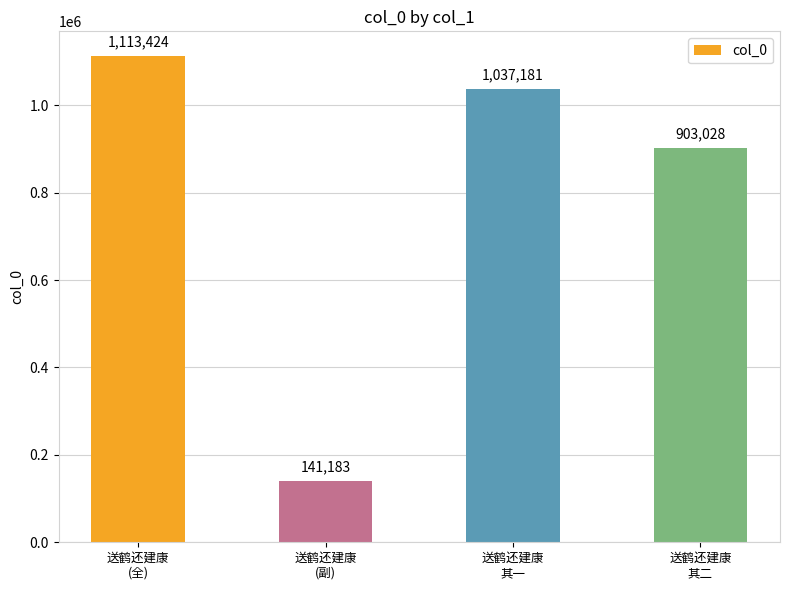

What is the label of the 2nd bar from the left?

送鹤还建康
(副)